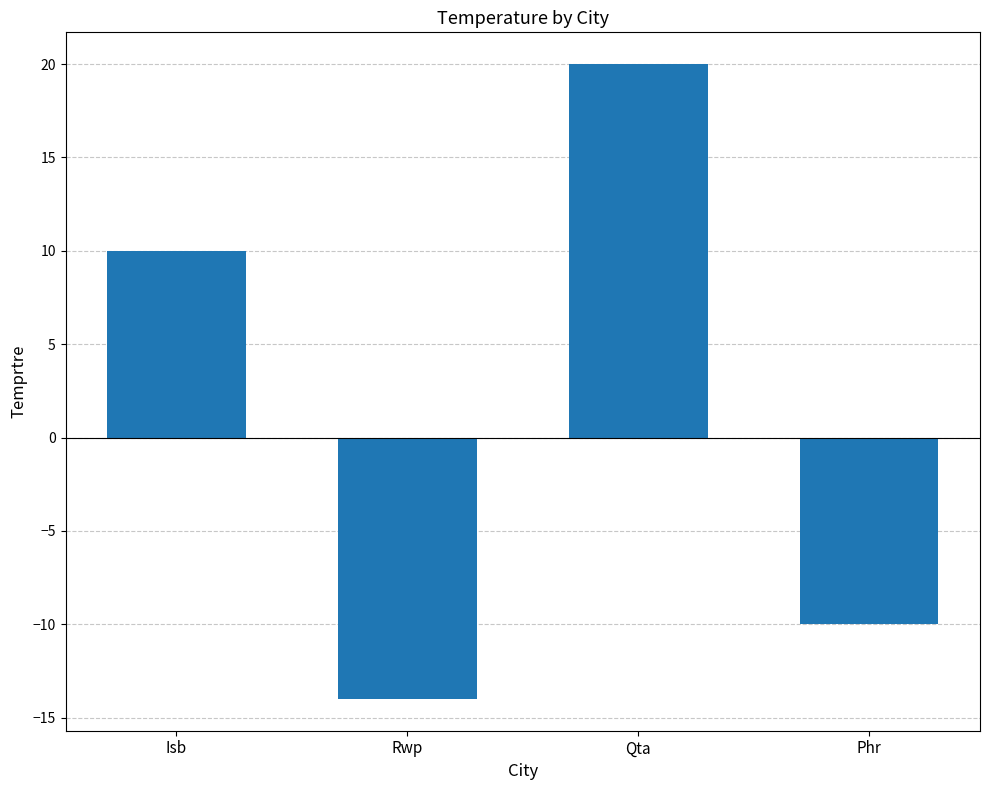

How many values are above zero?

2